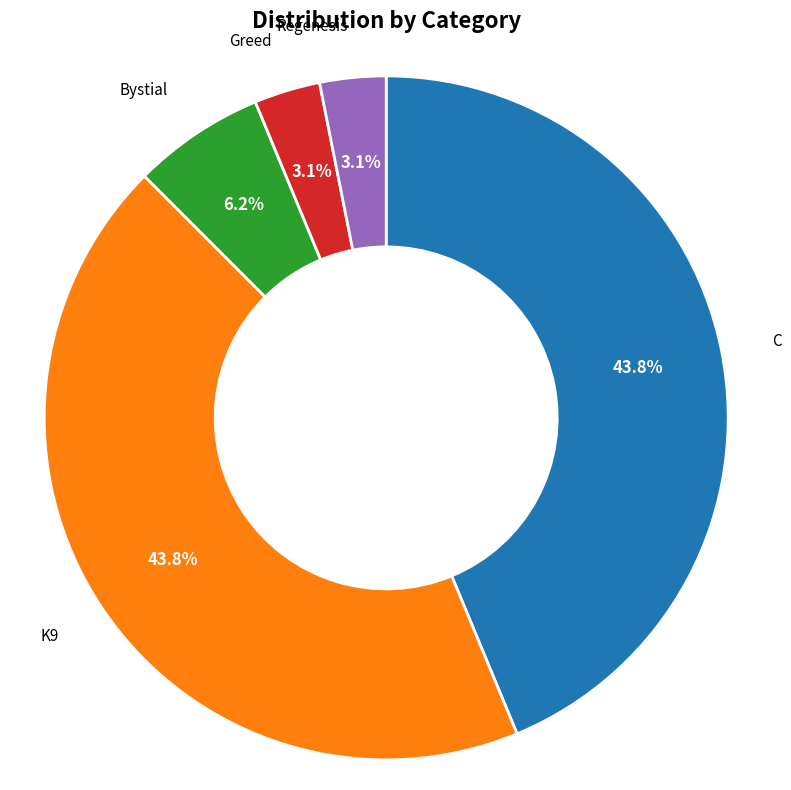

Is C the majority of the pie?

No